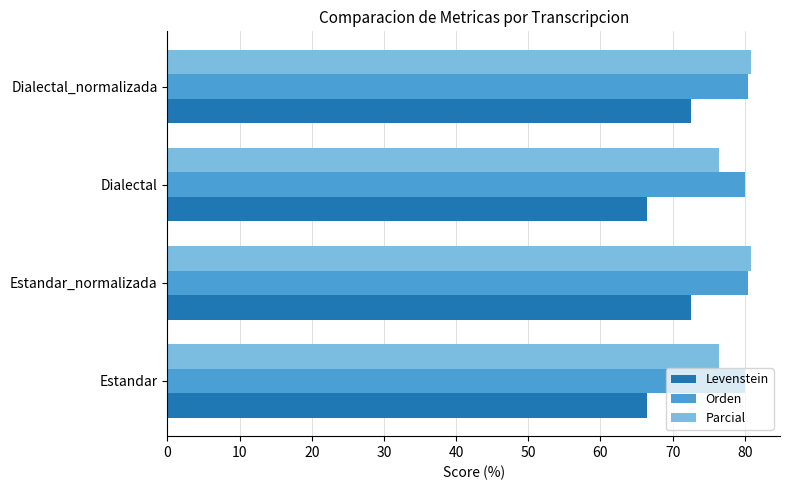

The Parcial series shows 76.4 at Dialectal. True or false?

True